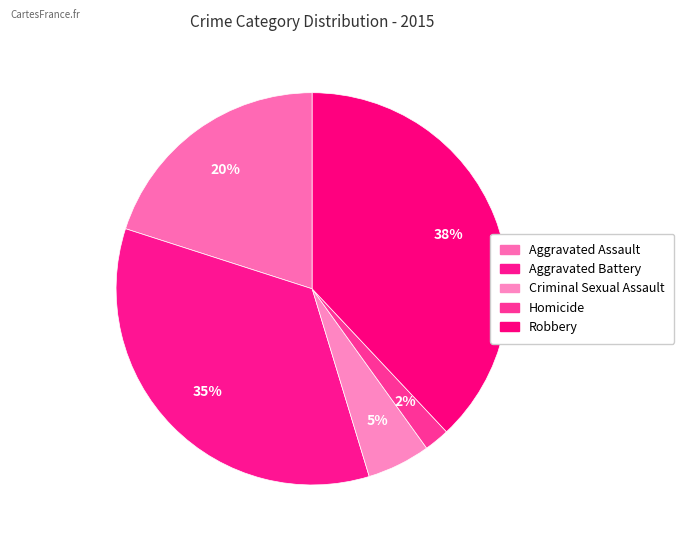

What portion of the pie excludes Aggravated Assault?

80.0%